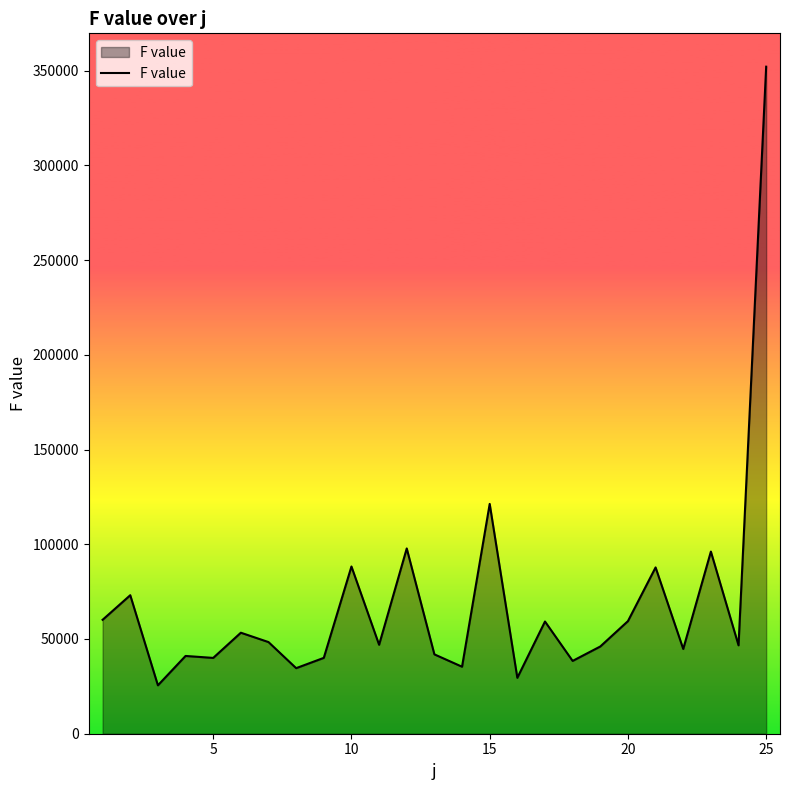

What is the smallest value displayed?

25551.0